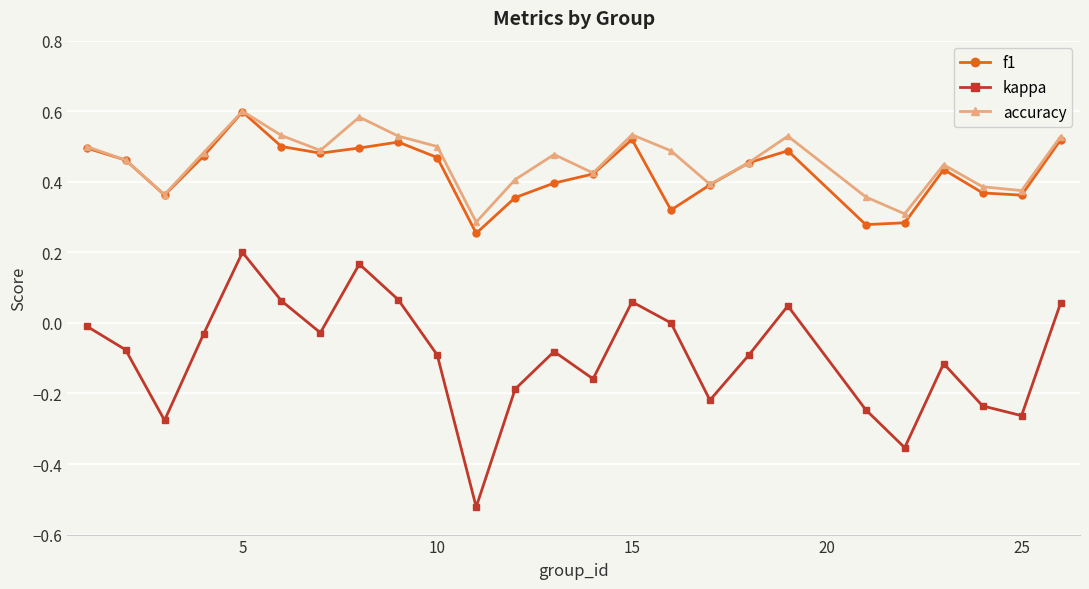

True or false: kappa and f1 cross at least once.

False